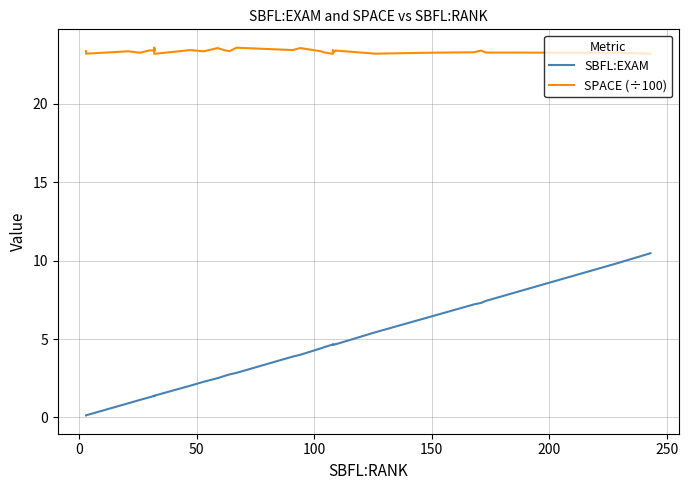

How many interior local peaks does the SBFL:EXAM series have?

4